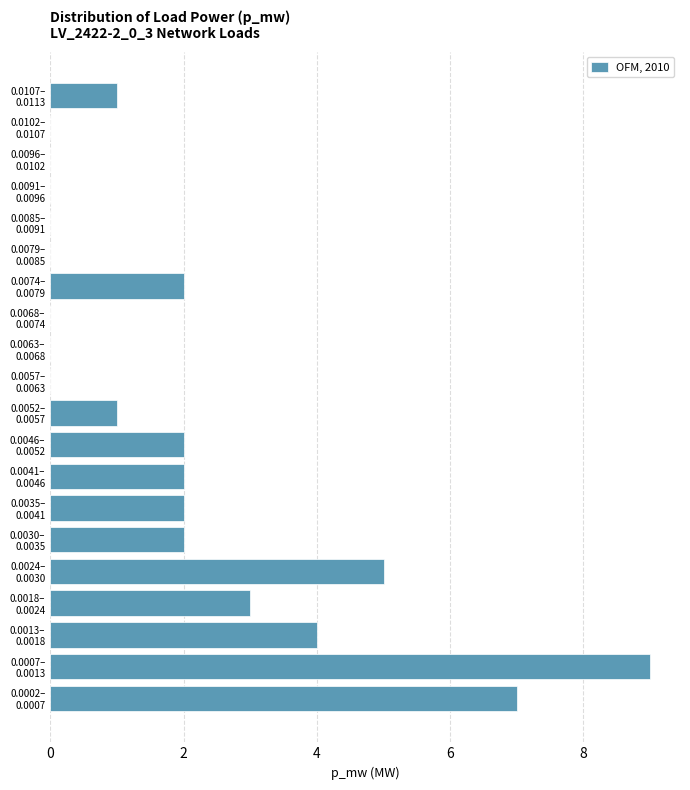

What is the sum of all values?

40